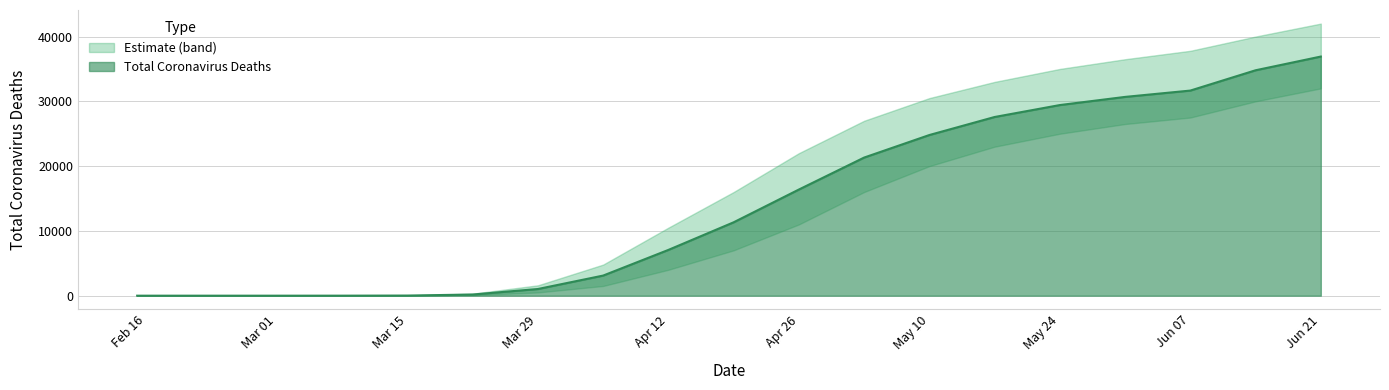

How many lines are shown in the chart?

3